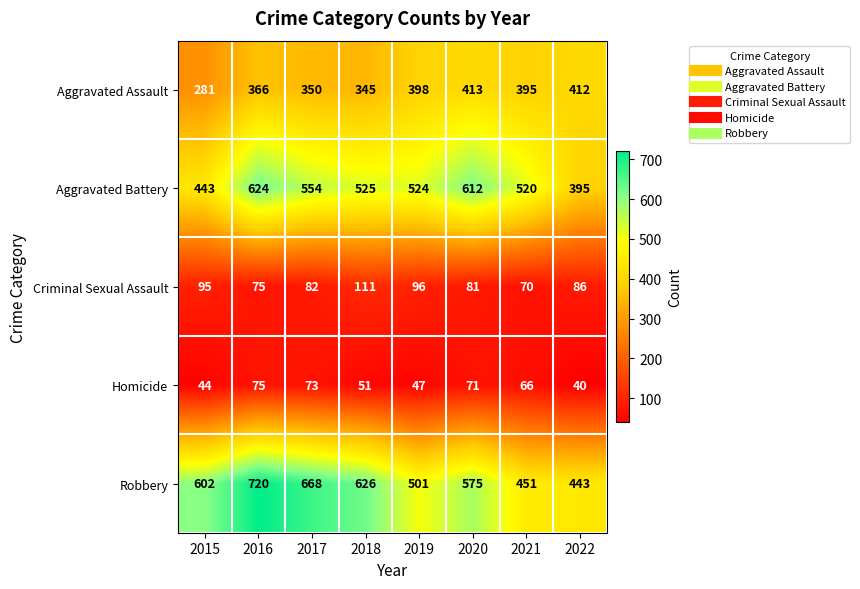

How many series are shown in this chart?

5